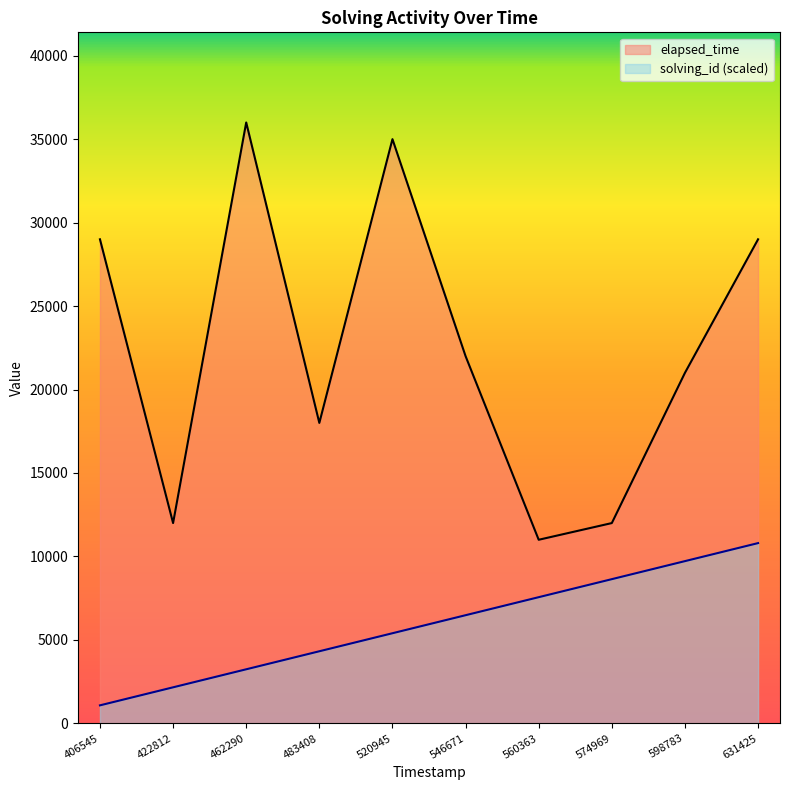

What is the difference between the maximum and minimum values in the elapsed_time series?

25000